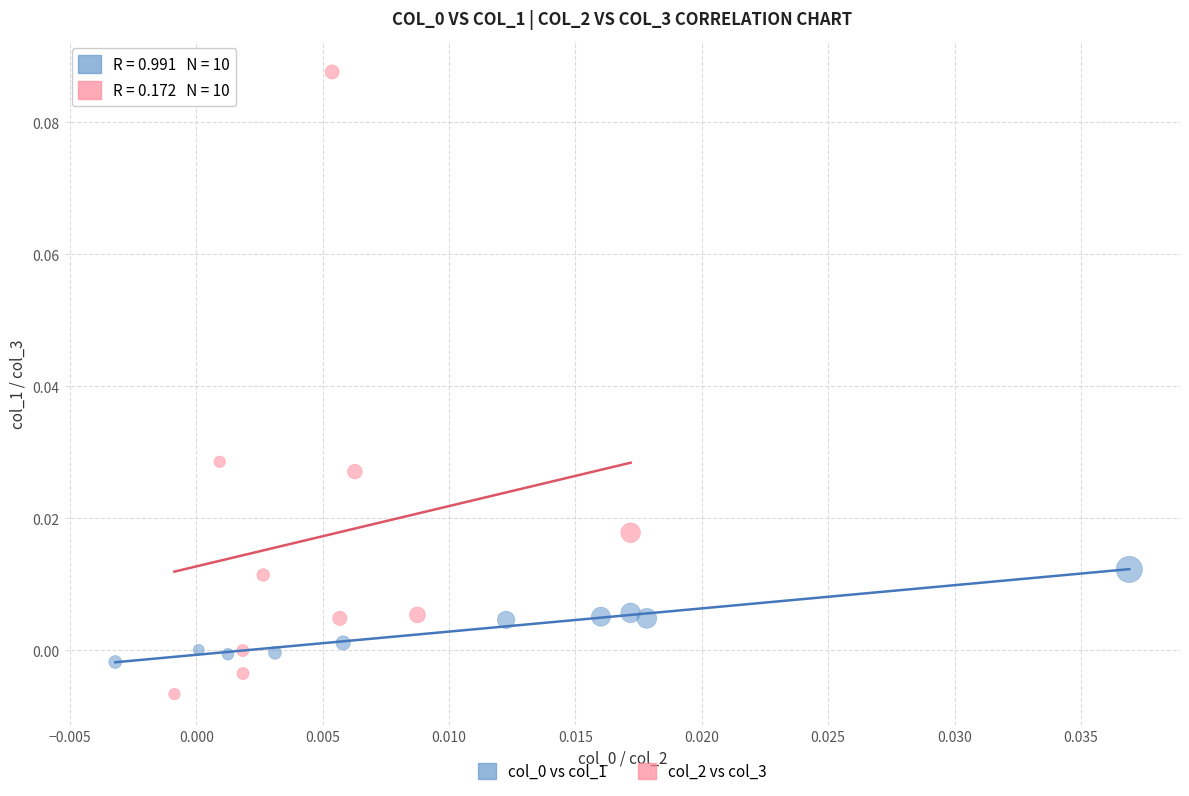

Which series reaches the minimum Y coordinate?

col_2 vs col_3